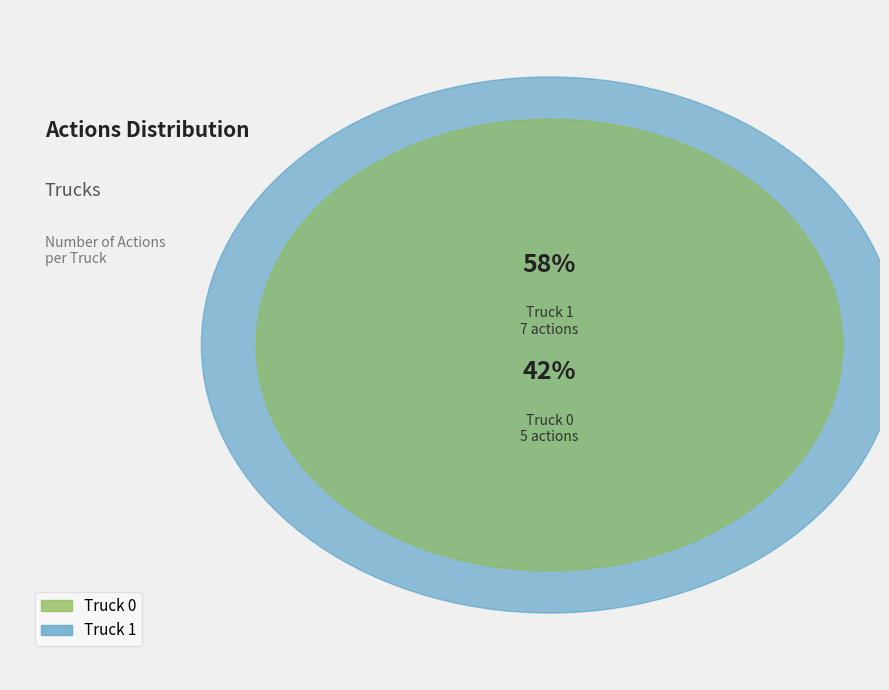

To the nearest percent, what percentage of the pie is Truck 0?

42%